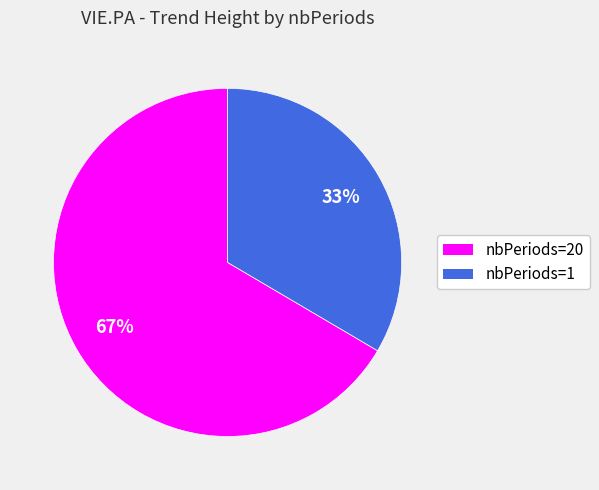

Is there a majority slice in this chart?

Yes